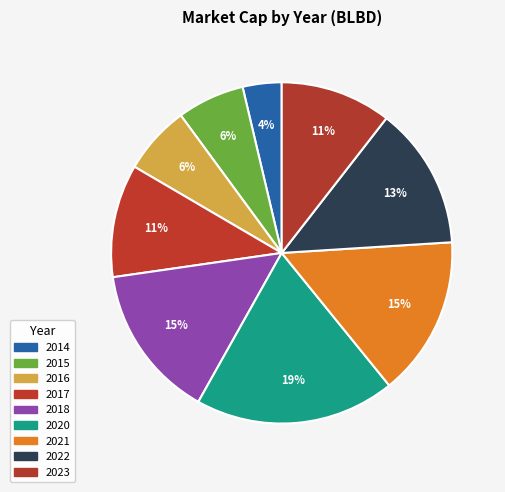

What percentage is the 2022 slice, to the nearest percent?

13%